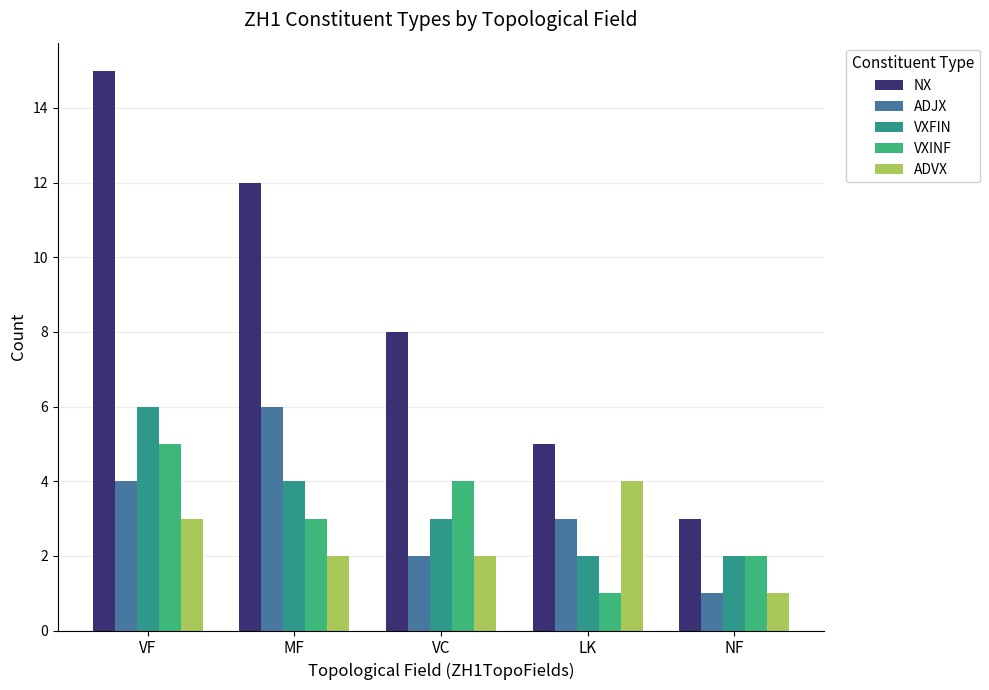

Which has a higher value, LK or VC?

VC